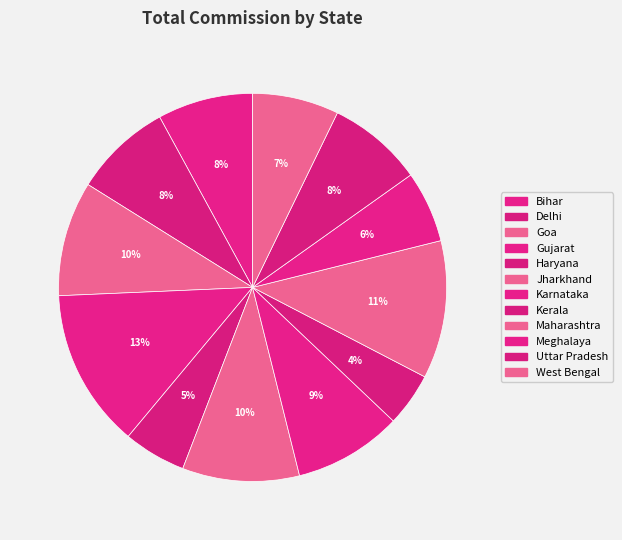

Is it true that Karnataka is 9% of the pie?

True